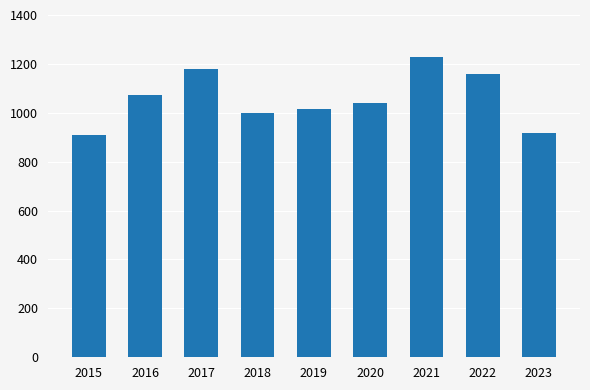

The value at 2017 is 1811. True or false?

False